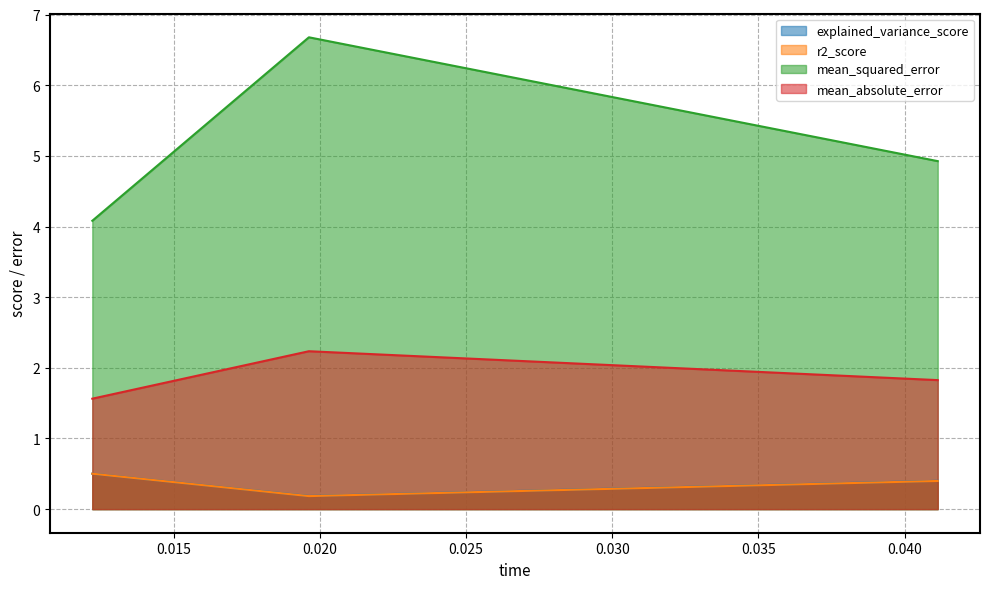

Does the chart display data point markers on the line(s)?

No